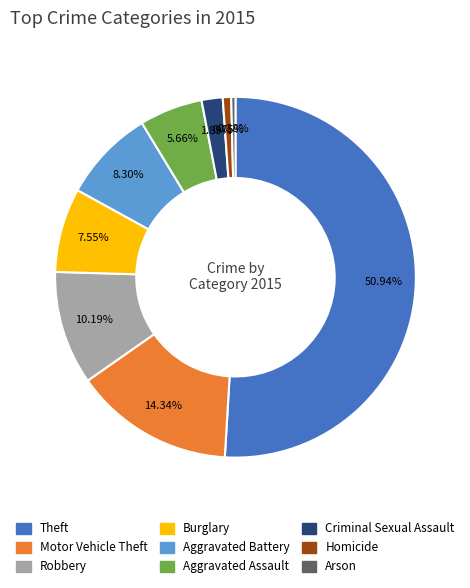

Does any single category account for the majority?

Yes